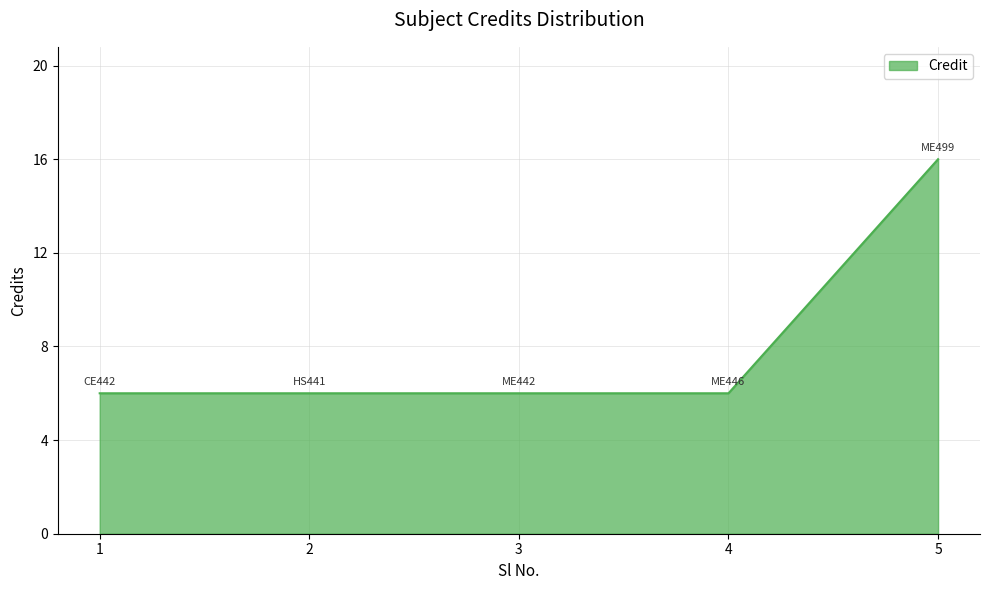

How many lines are shown in the chart?

1